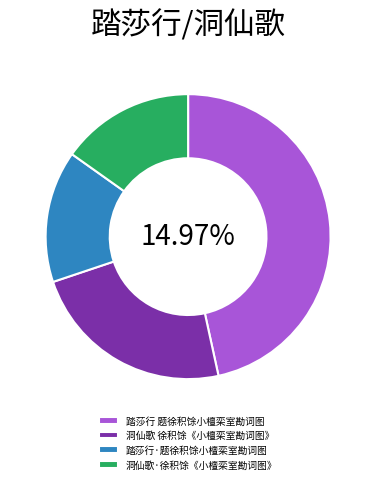

Does 洞仙歌·徐积馀《小檀栾室勘词图》 account for over 50% of the chart?

No